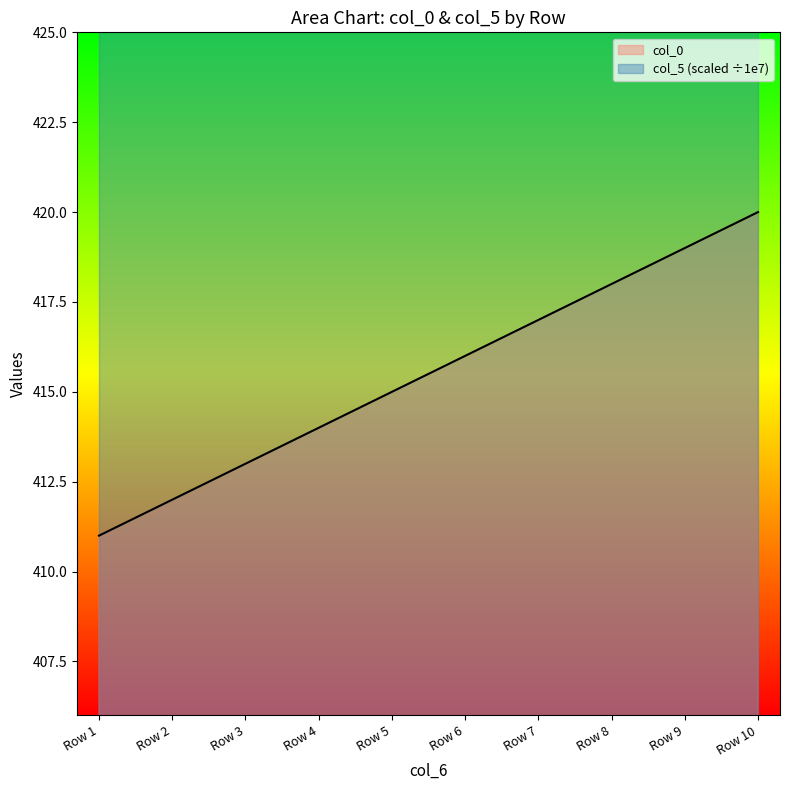

The col_0 series shows 412 at Row 2. True or false?

True